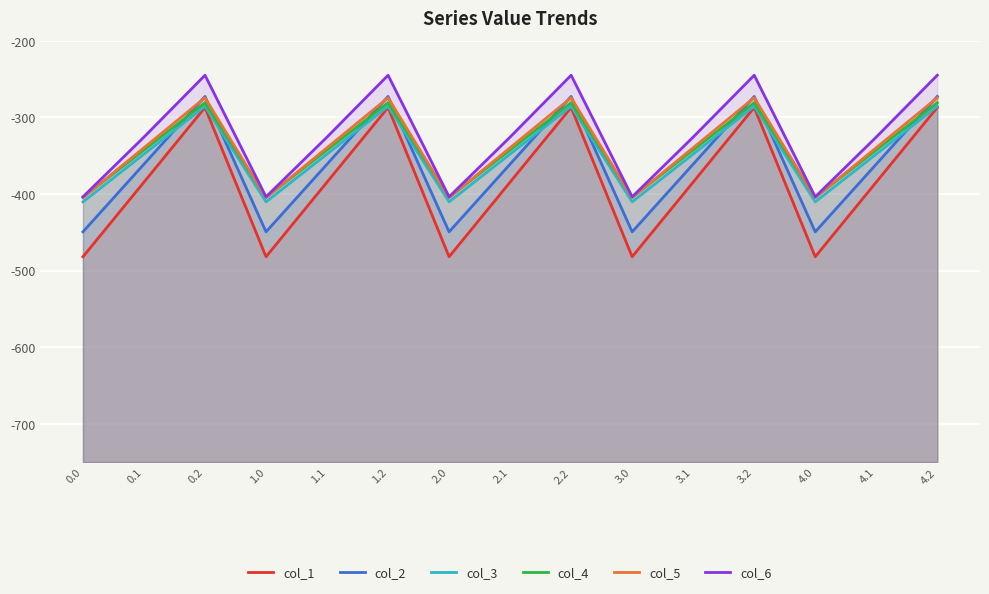

True or false: col_1 and col_4 cross at least once.

False